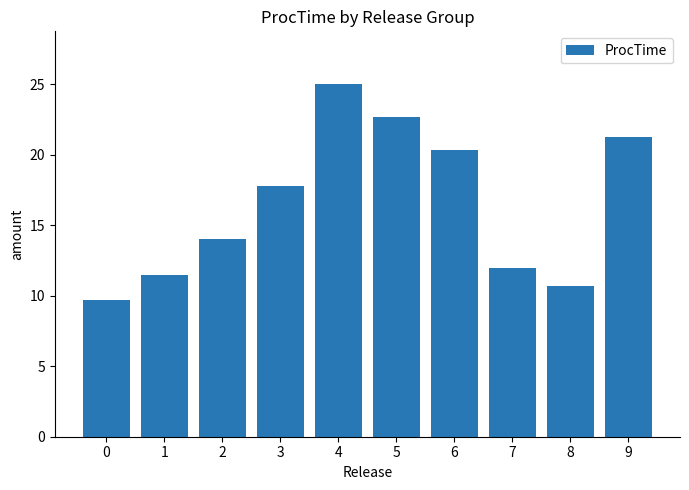

What is the smallest value displayed?

9.7